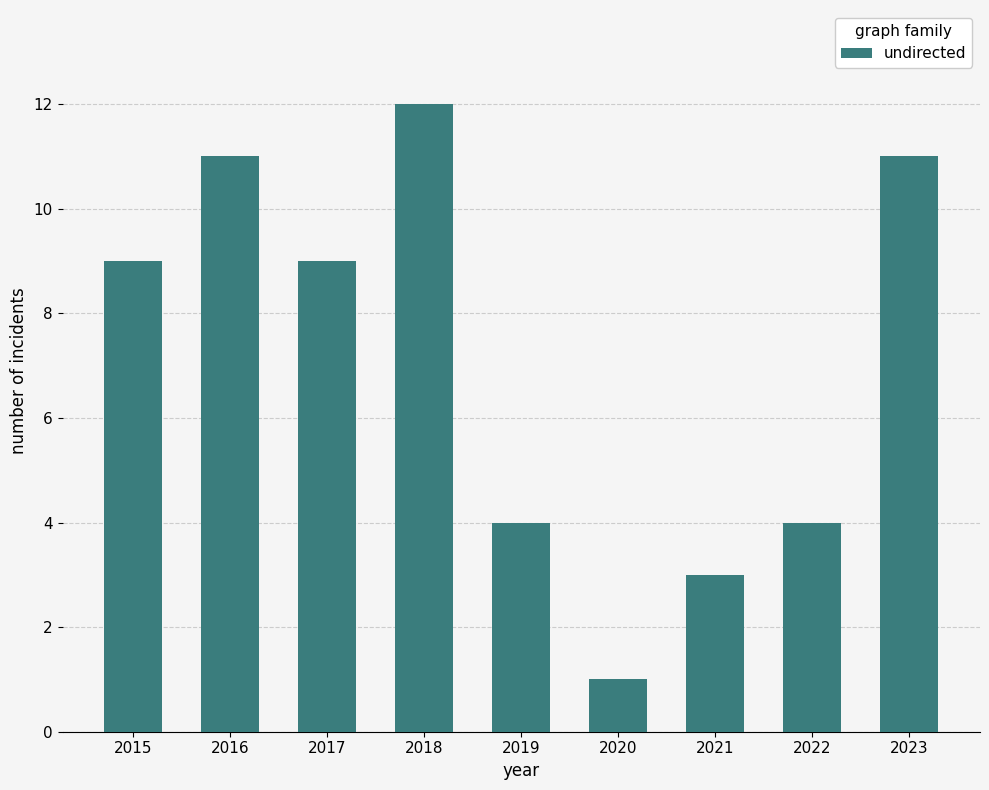

What is the difference between the values at 2015 and 2021?

6